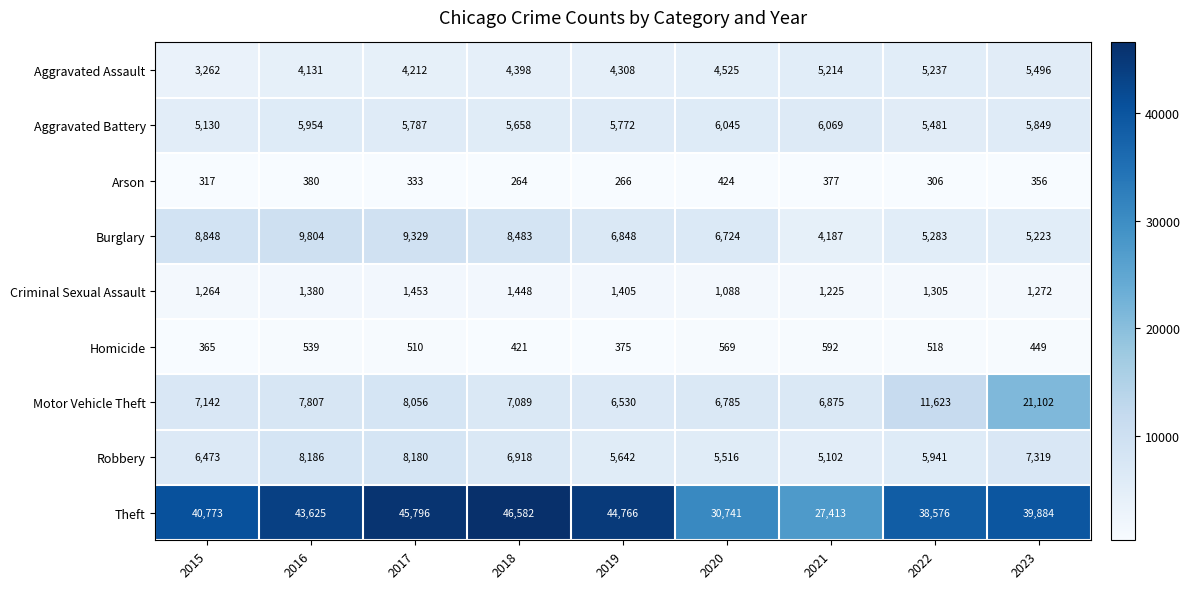

What is the sum of the Burglary values at 2021 and 2022?

9470